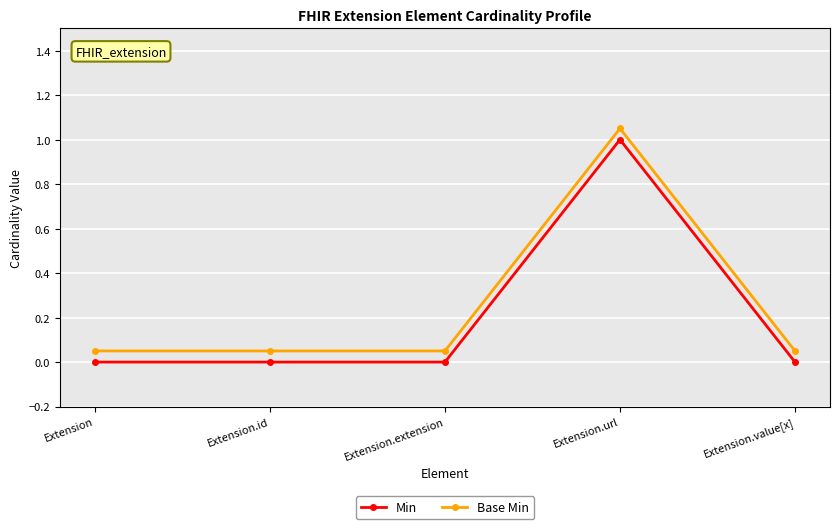

What position from the right is Extension.value[x]?

1